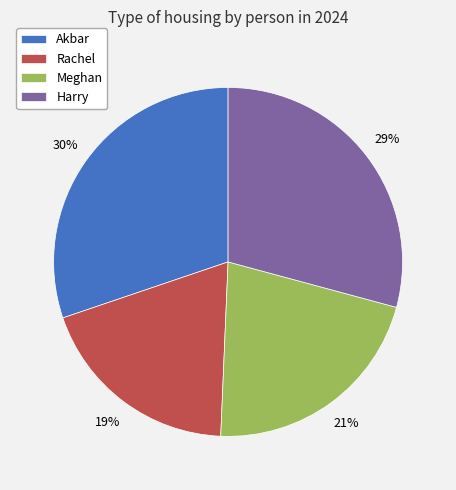

Rank the categories by value from highest to lowest.

Akbar, Harry, Meghan, Rachel